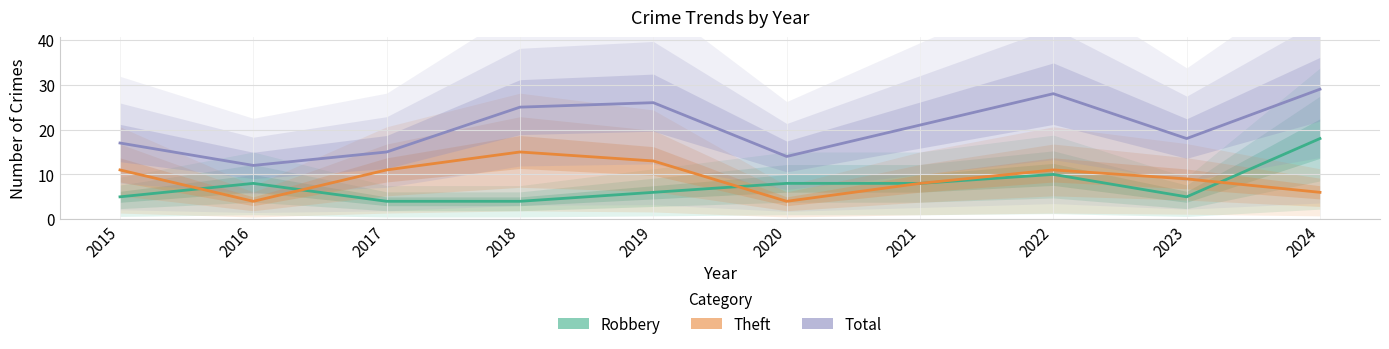

The value of Robbery at 2019 is 6. True or false?

True